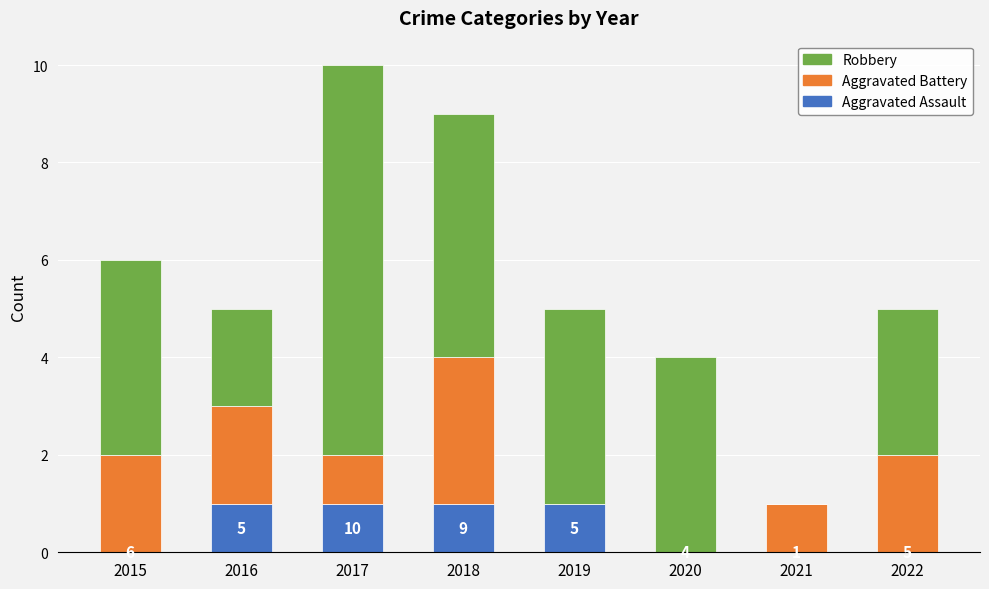

Are the bars grouped side by side (vs. stacked)?

No